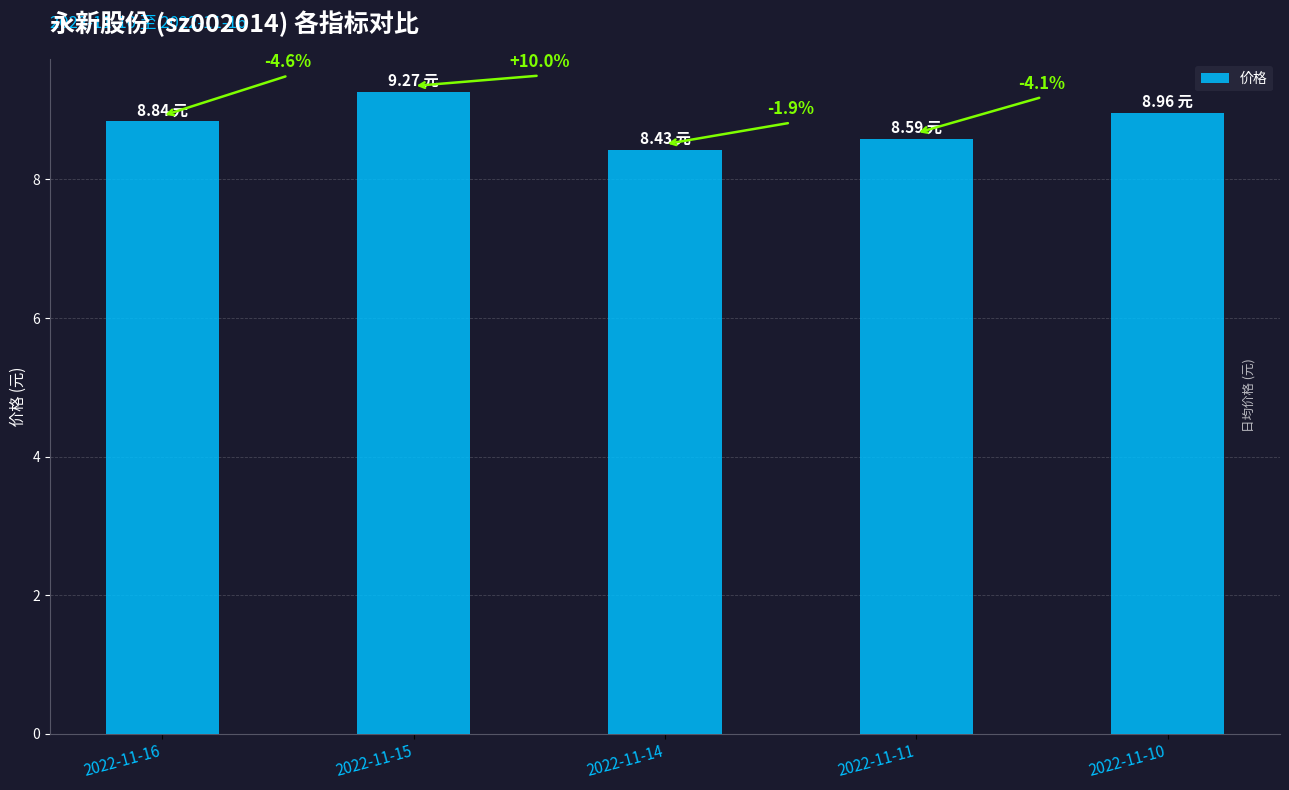

What is the difference between the values at 2022-11-16 and 2022-11-14?

0.4